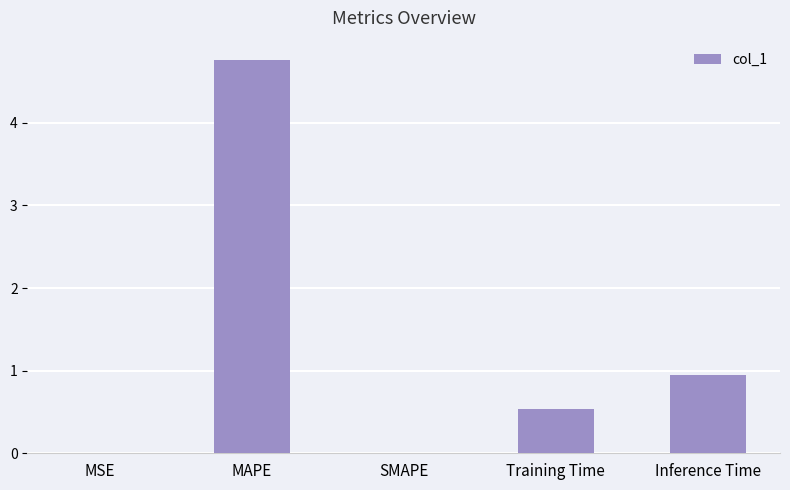

How many distinct data groups are displayed?

1